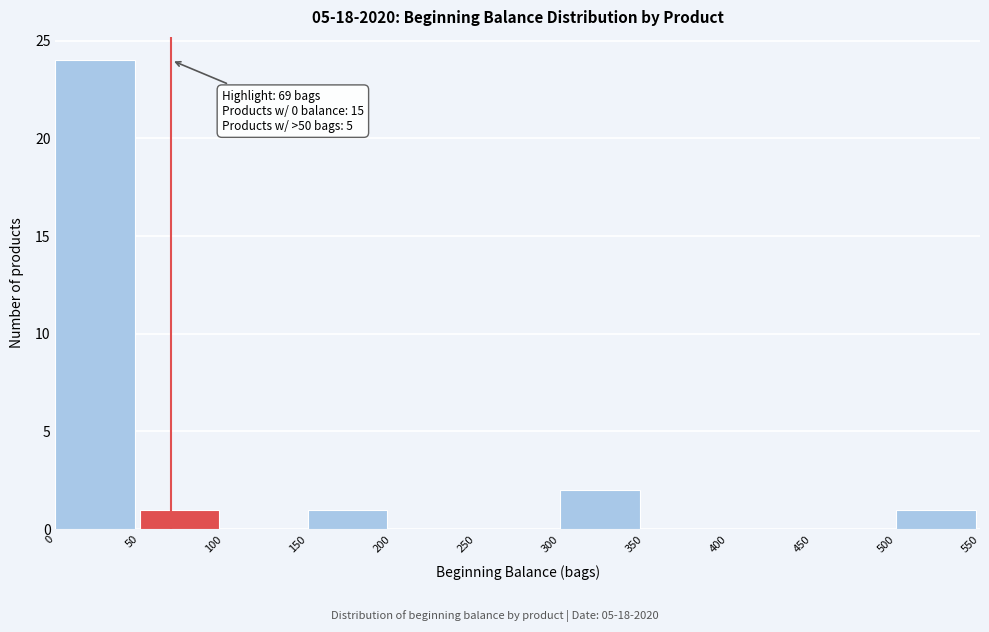

Which range on the x-axis has the tallest bar?

0 to 50